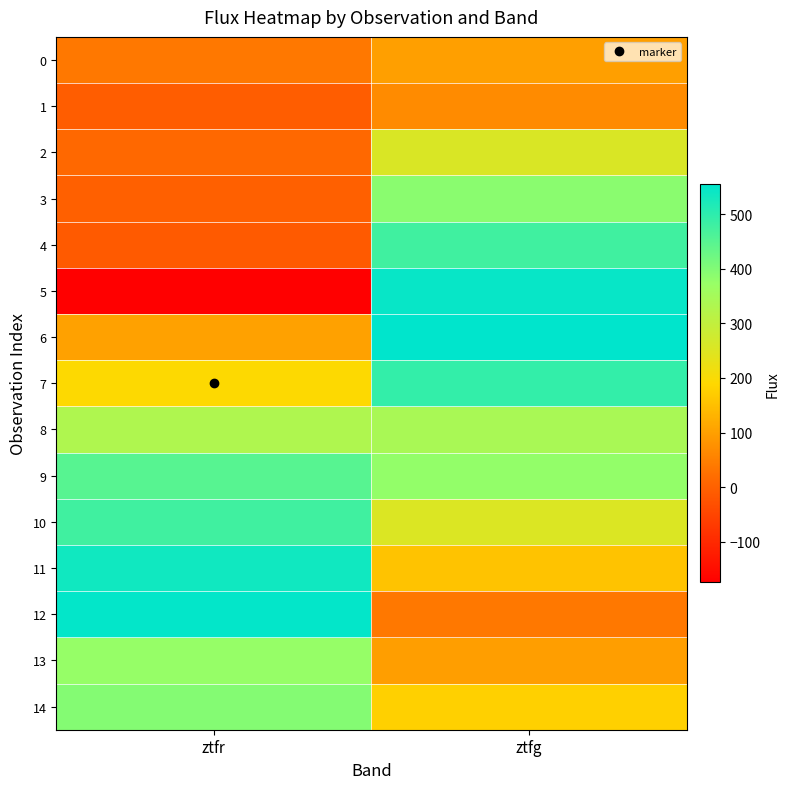

Which series has the widest spread of values?

5